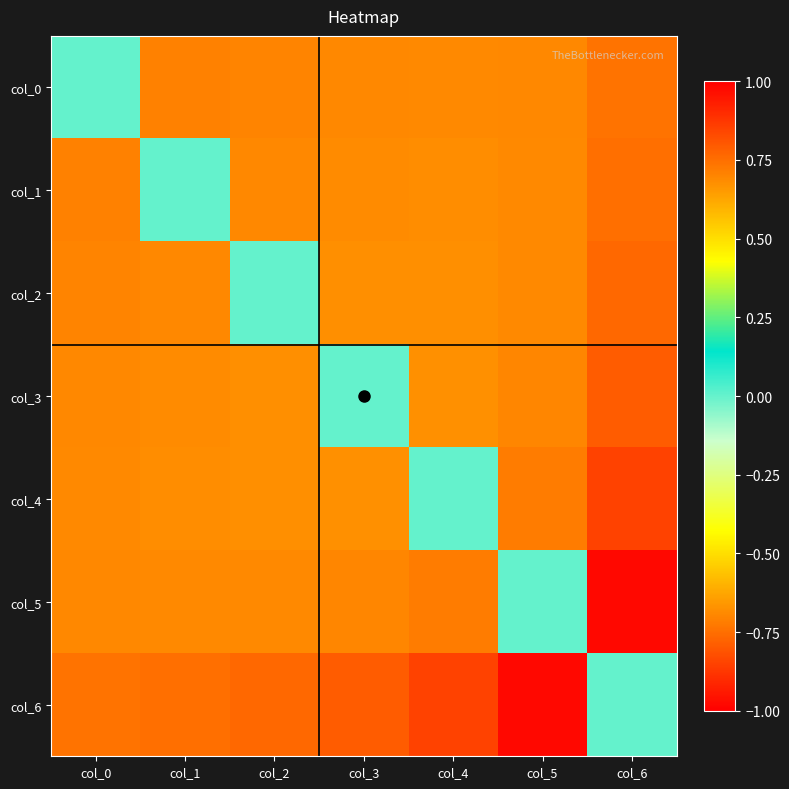

Rank the series by their maximum value, from lowest to highest.

col_6, col_0, col_1, col_2, col_3, col_4, col_5